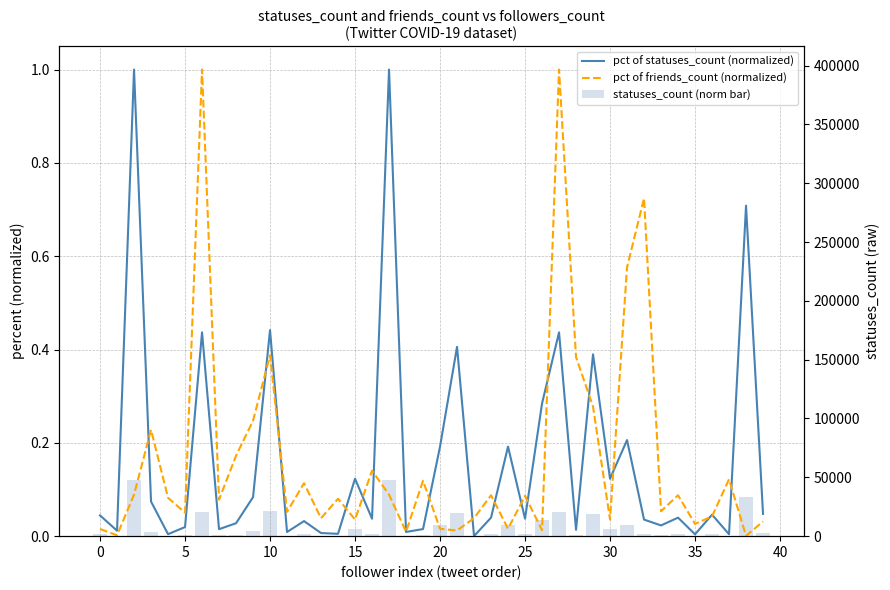

At 12, list the series in order from largest to smallest.

pct of friends_count (normalized), pct of statuses_count (normalized), statuses_count (norm bar)